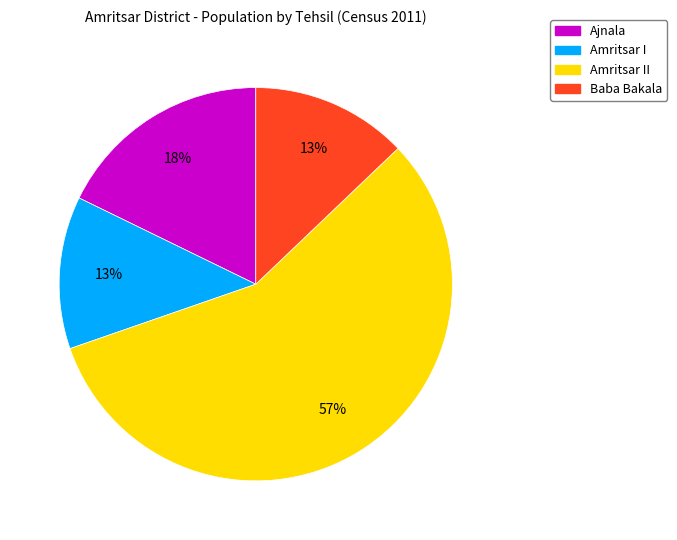

To the nearest percent, what is the average slice percentage?

25%